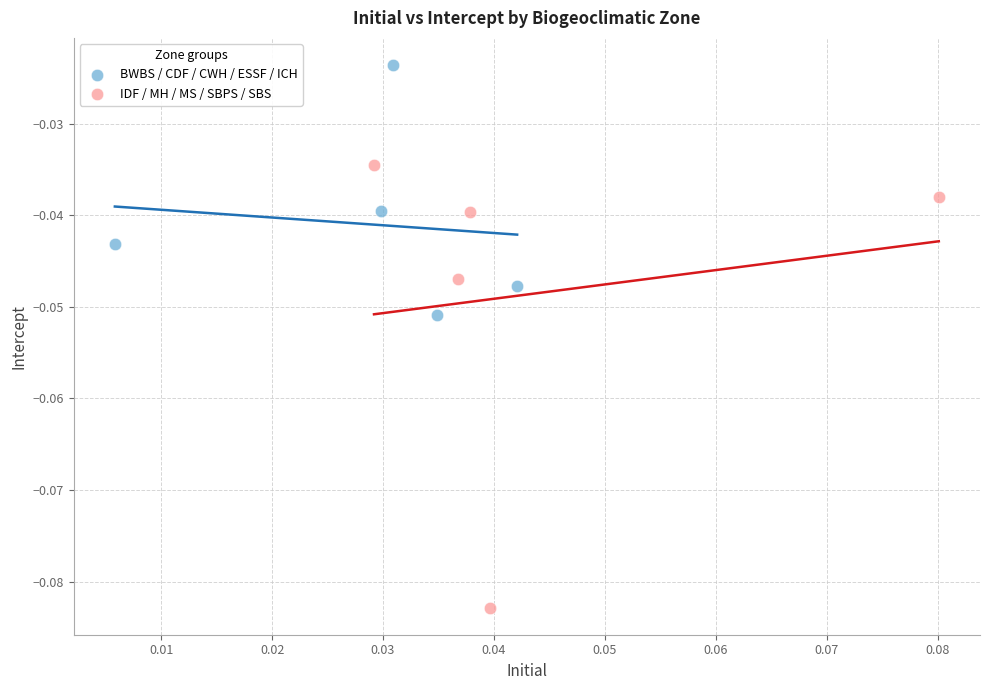

What are all the series names shown in the legend?

BWBS / CDF / CWH / ESSF / ICH, IDF / MH / MS / SBPS / SBS